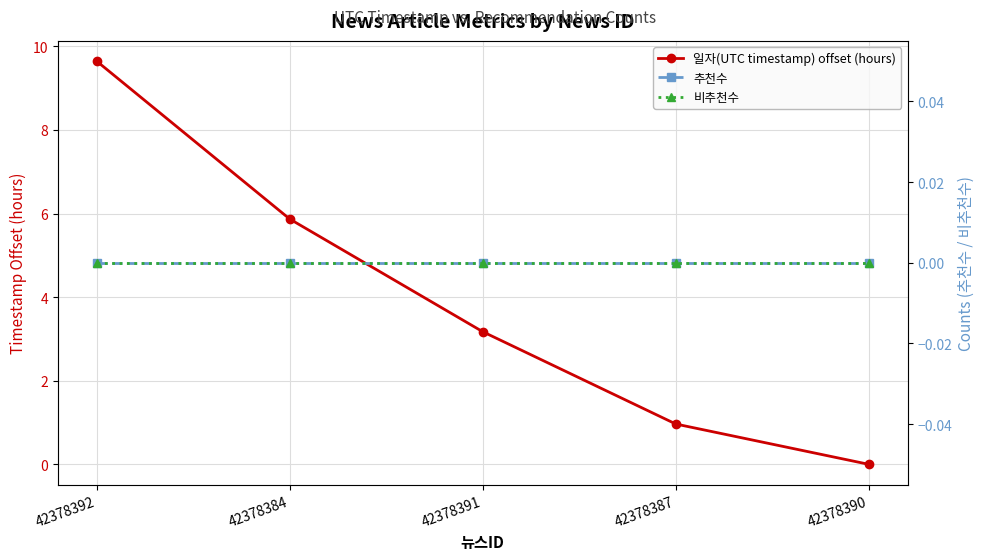

What position from the left is 42378392?

1